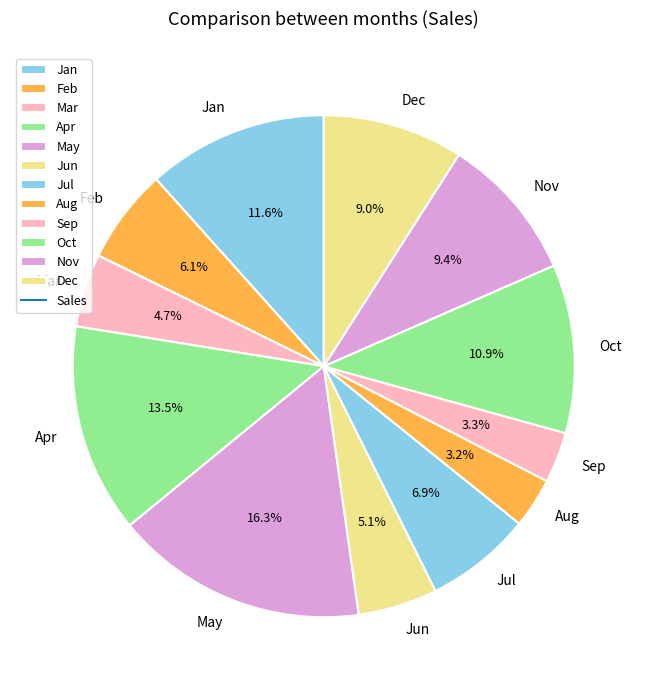

Is Sep the majority of the pie?

No